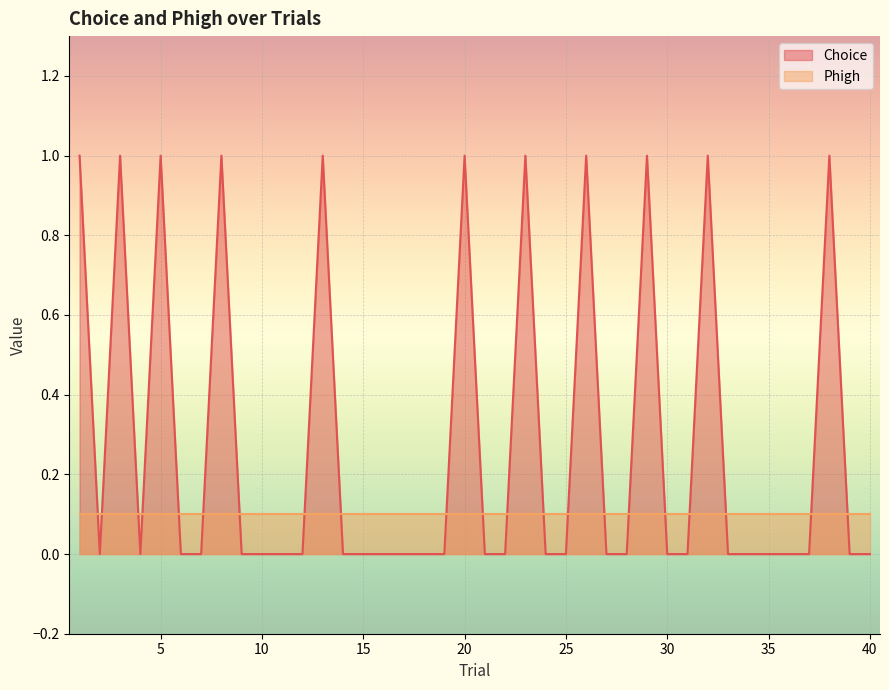

How many interior local peaks (higher than both neighbors) does the data have?

10